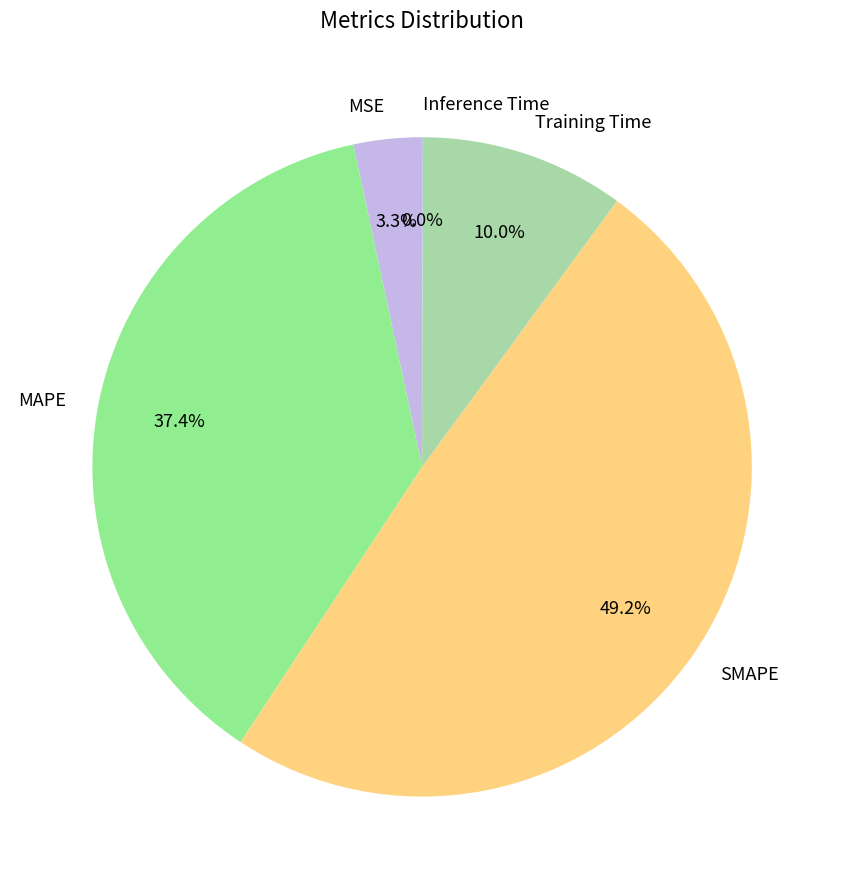

Which category has the biggest portion of the pie?

SMAPE